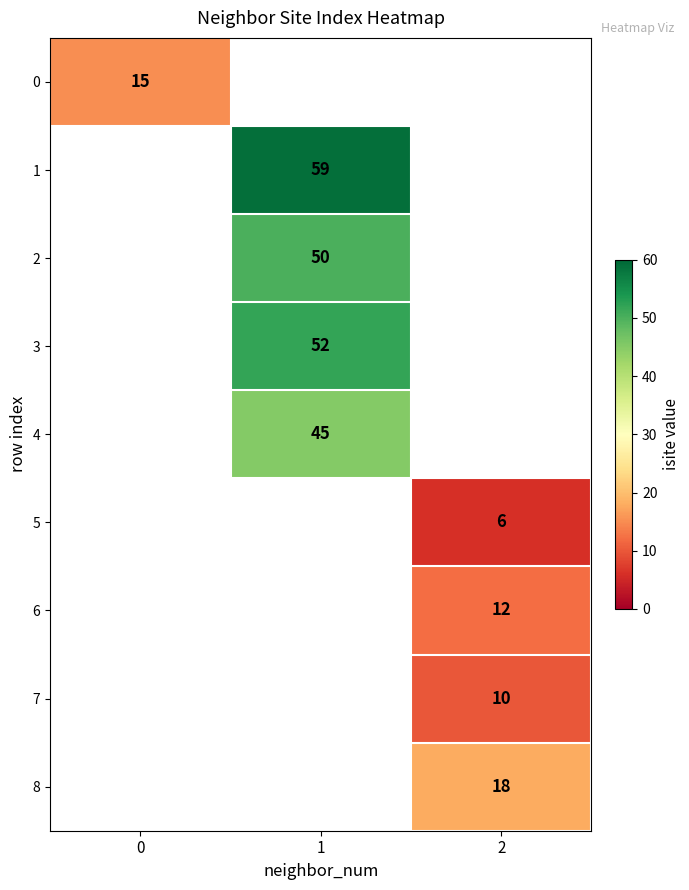

The 4 series shows 20 at 1. True or false?

False